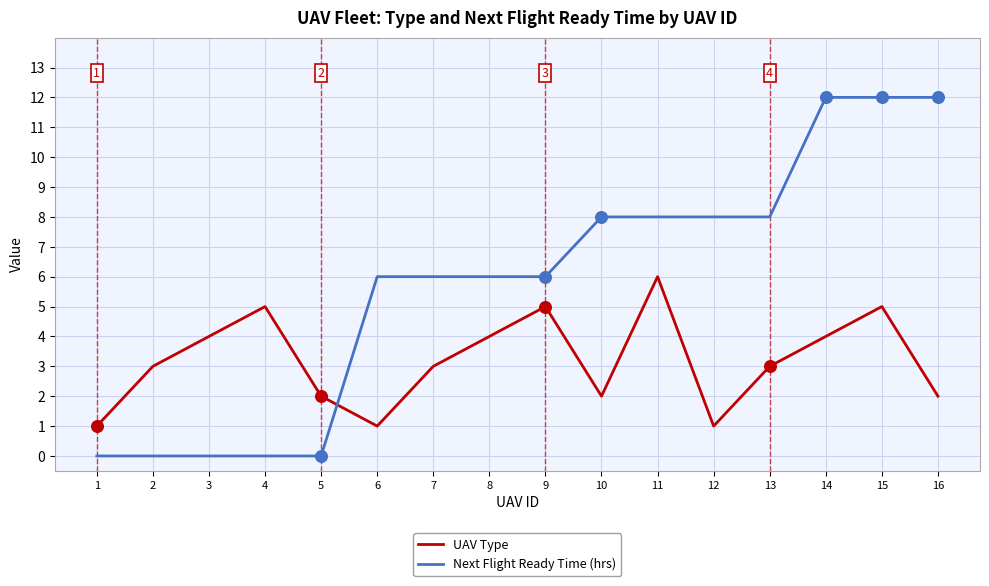

What is the spread (max minus min) of values at 10?

6